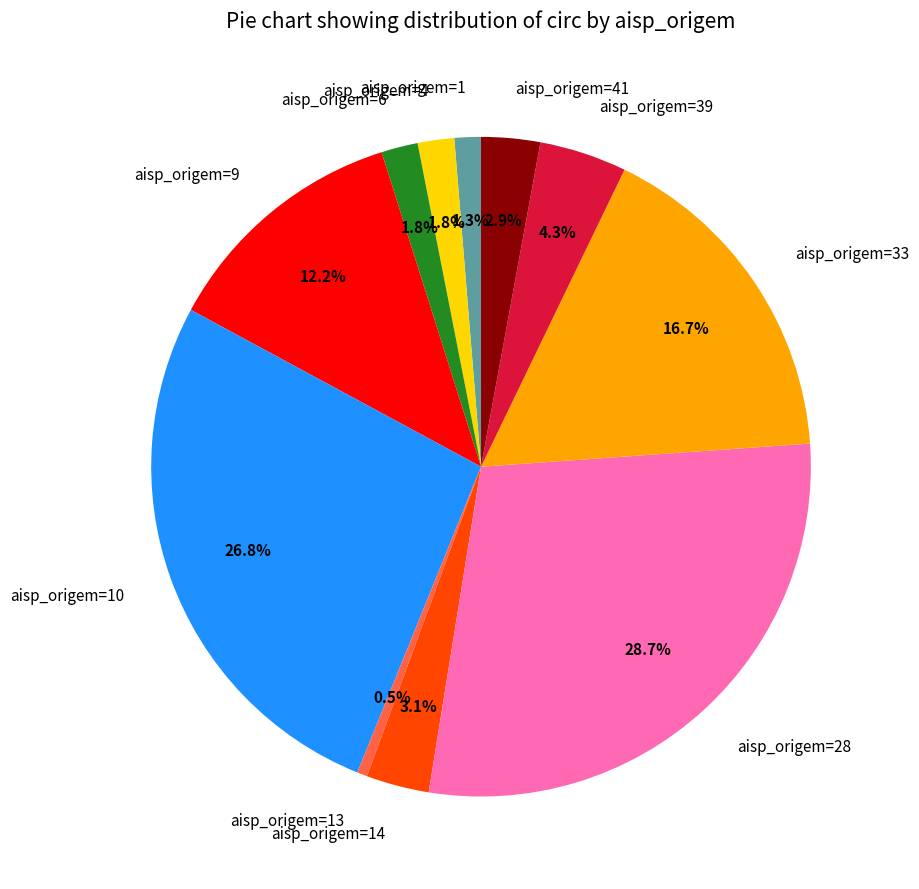

Approximately how many times larger is the value at aisp_origem=13 compared to aisp_origem=4?

0.3